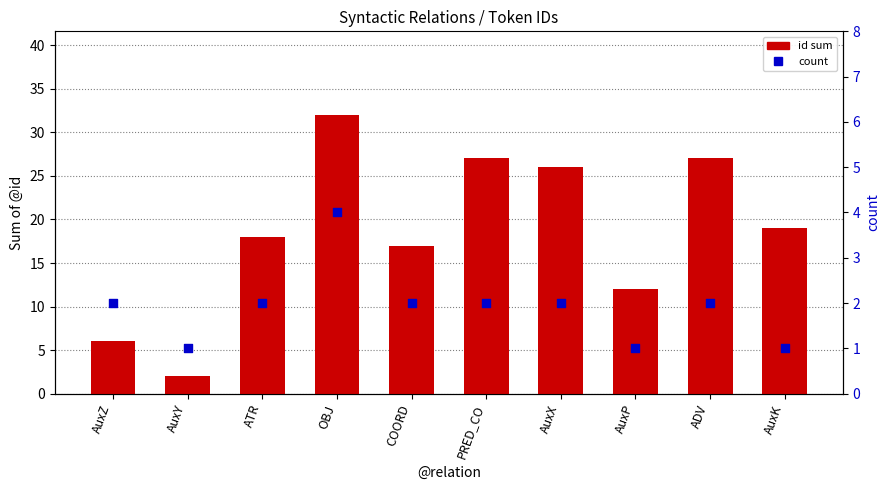

Is the value of count at AuxK greater than the value of id sum at ADV?

No